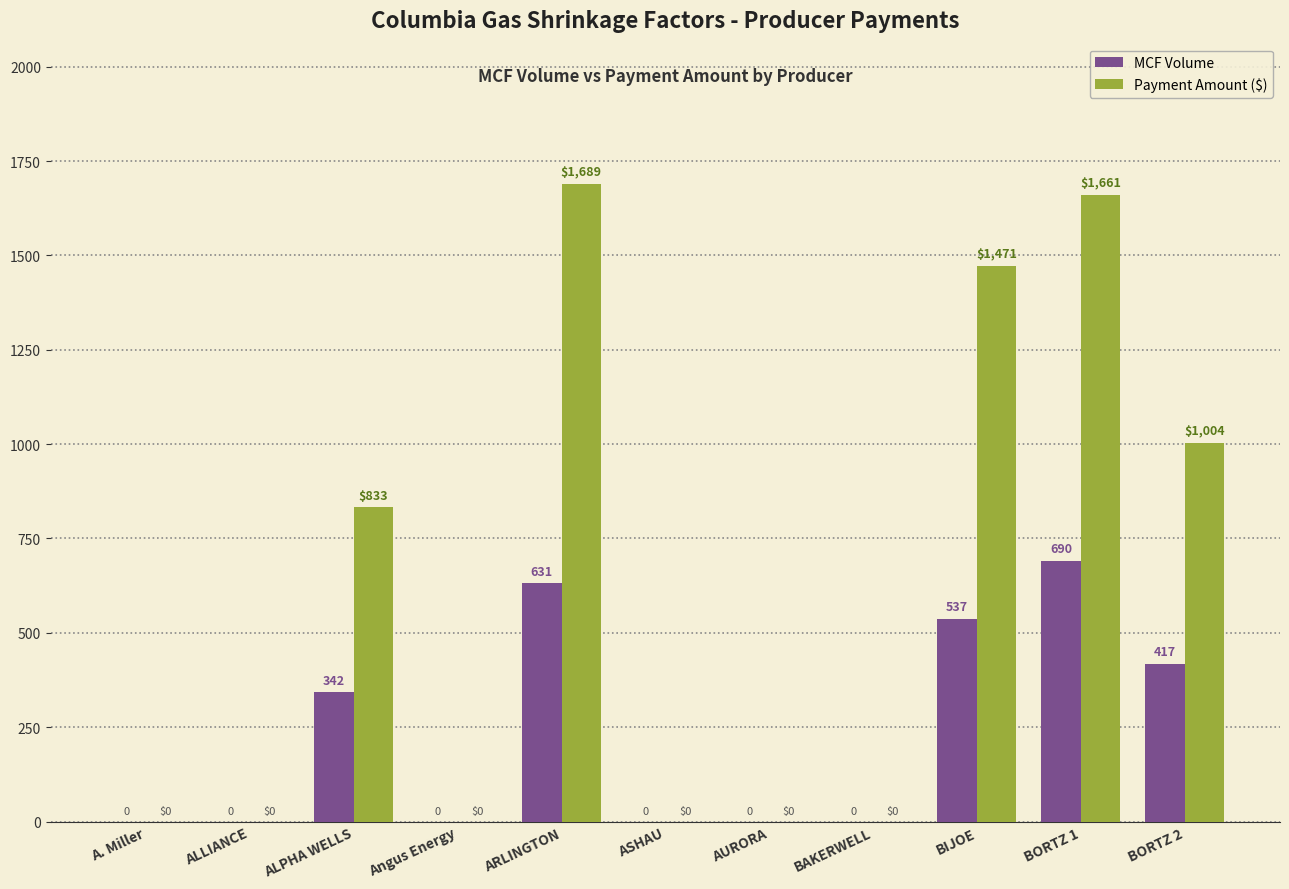

How many MCF Volume values are between 0 and 537?

9